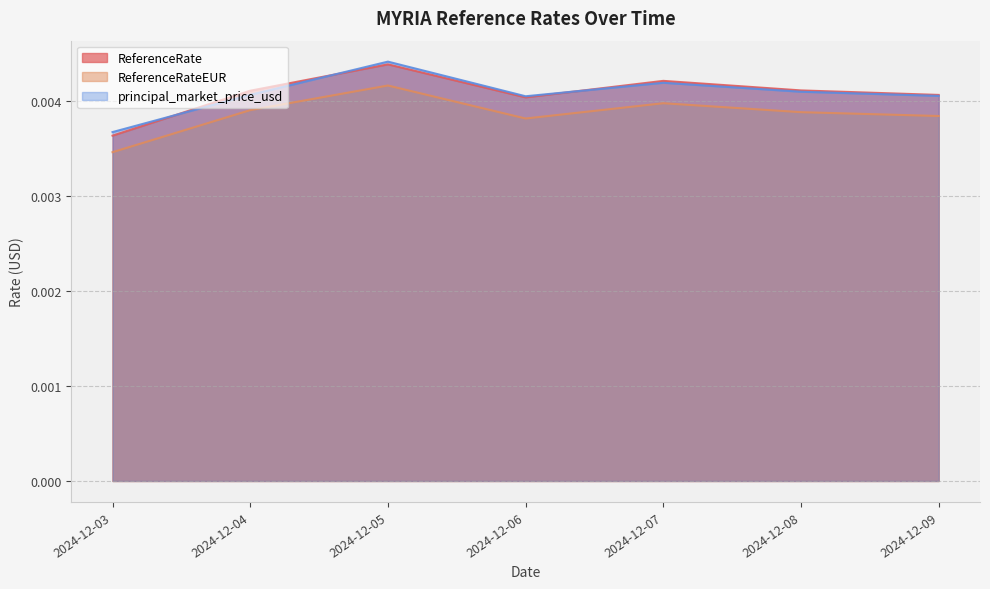

True or false: ReferenceRateEUR has a value of 0.0 at 2024-12-08.

False